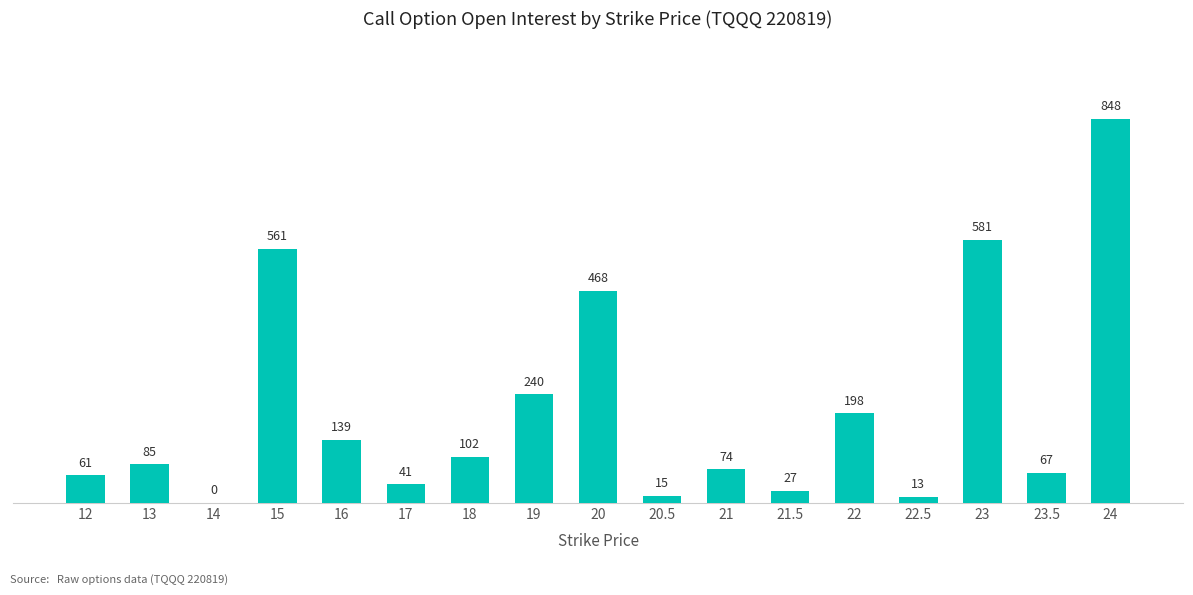

Reading left to right, transcribe all the data shown in this chart.

61	85	0	561	139	41	102	240	468	15	74	27	198	13	581	67	848